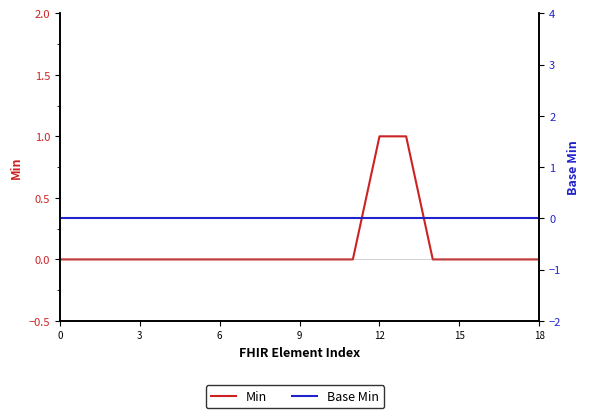

The Min series shows 0 at 16. True or false?

True